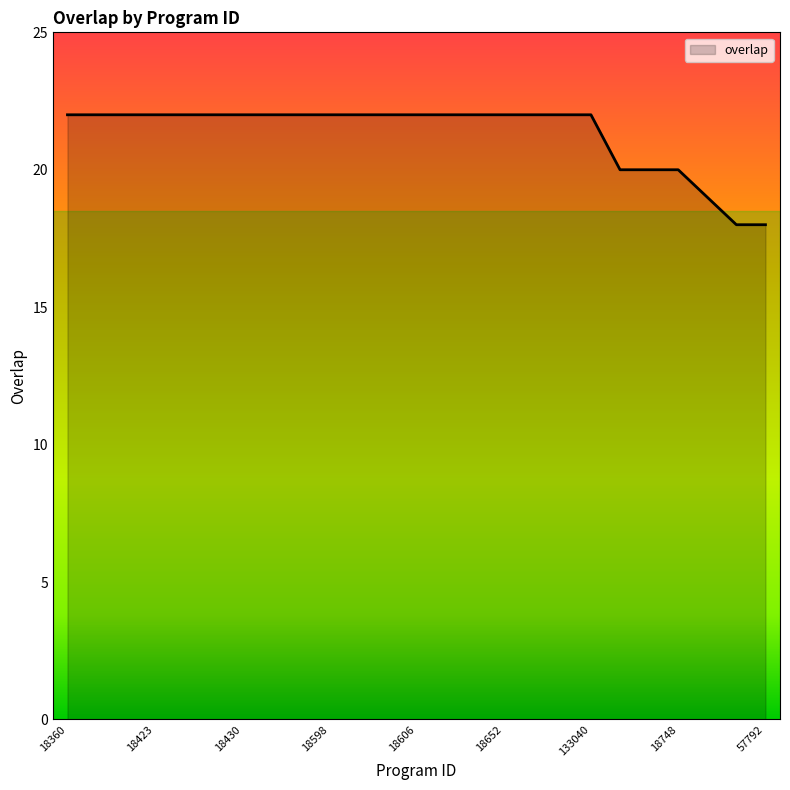

What is the greatest value displayed?

22